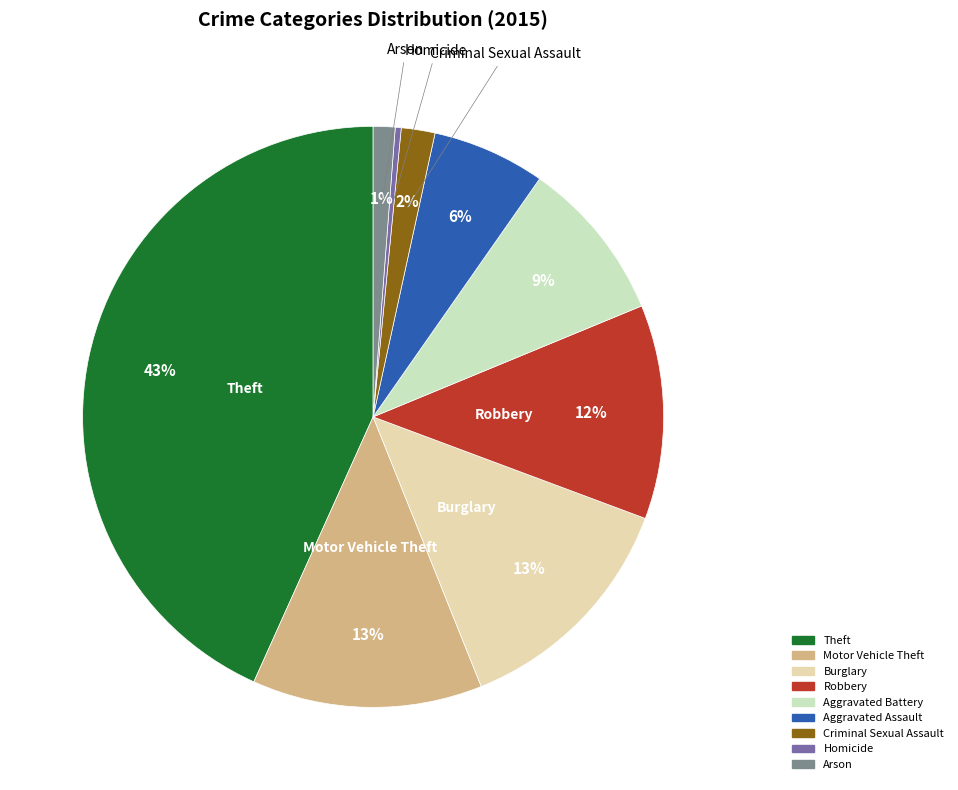

Which has a higher value, Burglary or Aggravated Assault?

Burglary